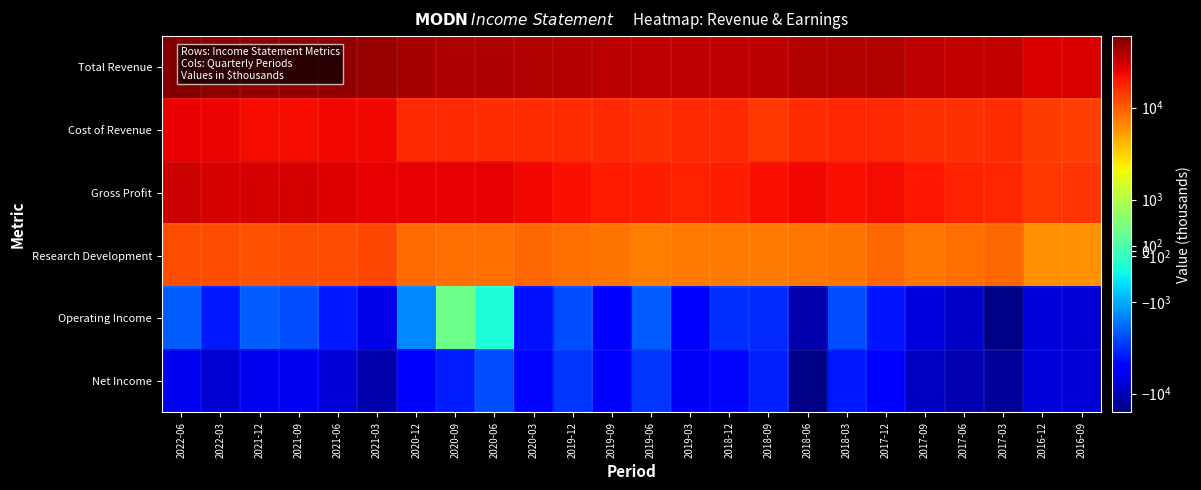

How many distinct data groups are displayed?

6